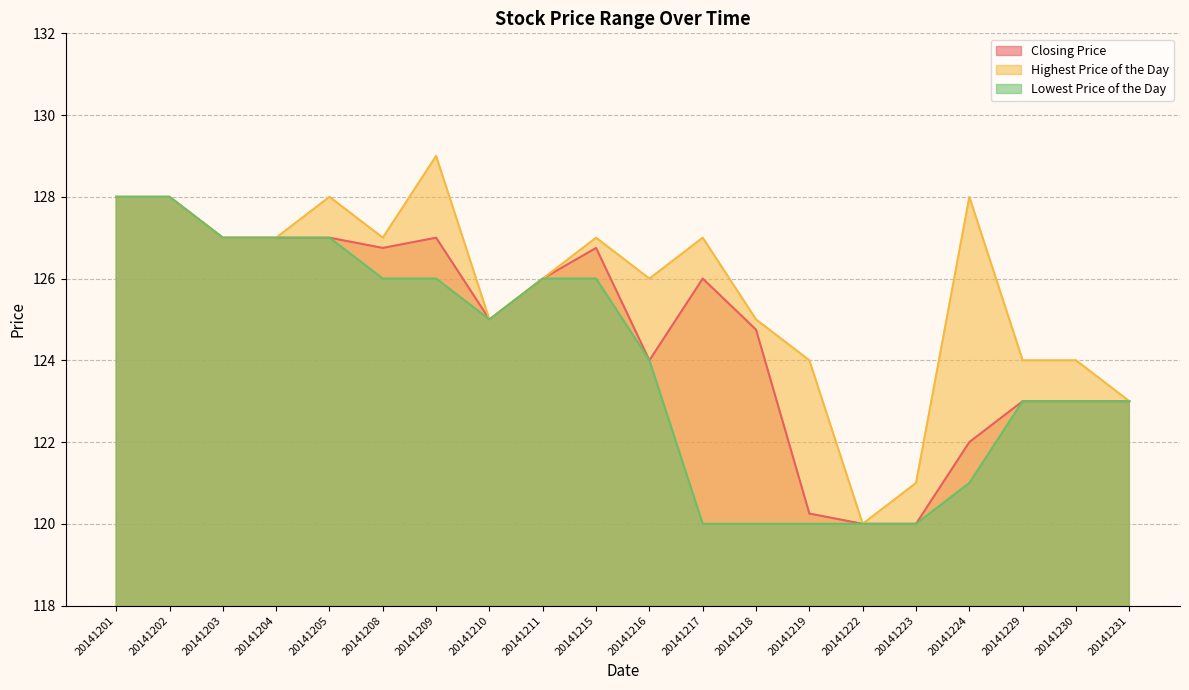

How many data points in Closing Price are less than 126?

10